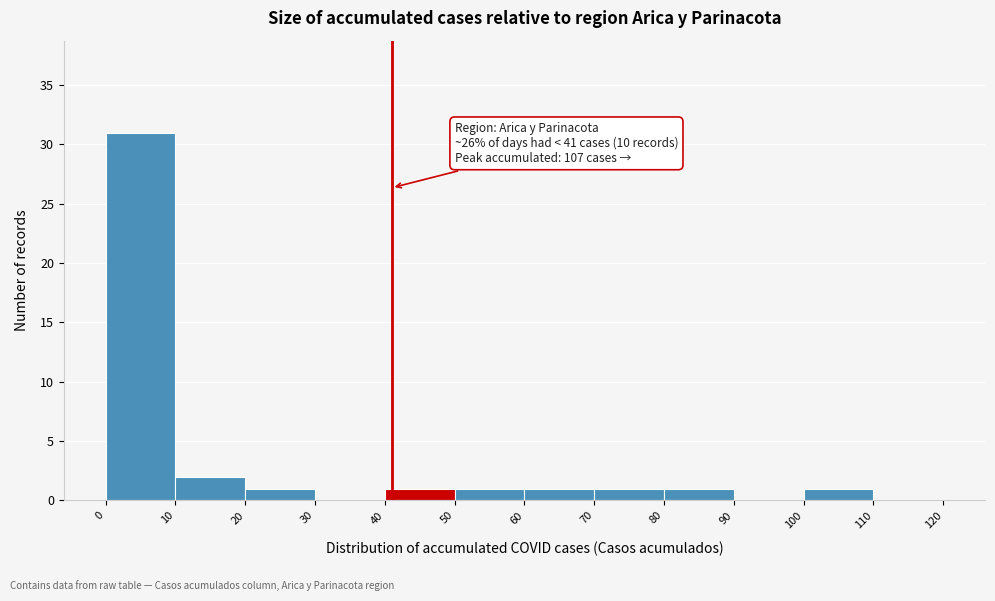

Which range on the x-axis has the tallest bar?

0 to 10